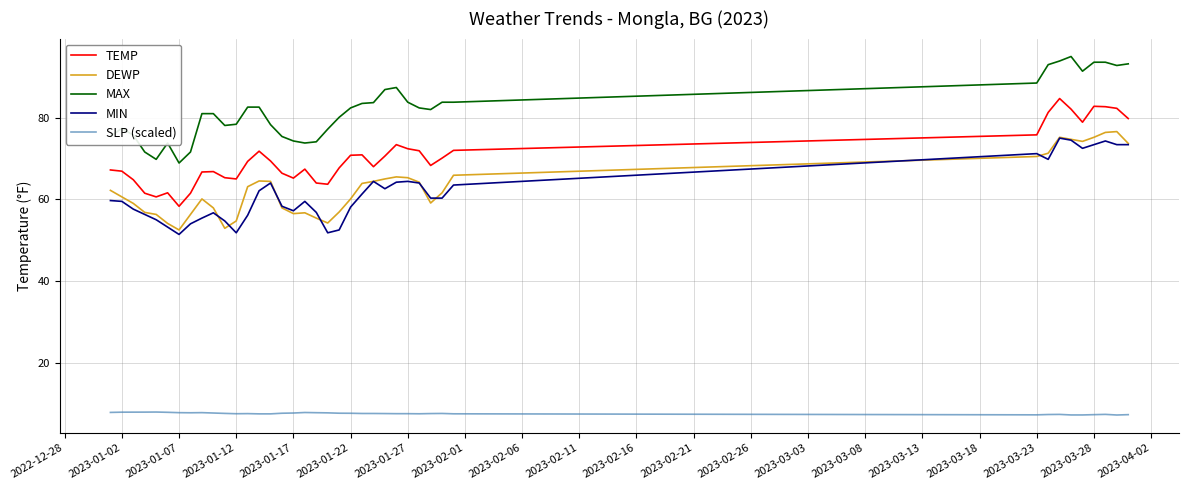

What is the highest value of the TEMP series?

84.7